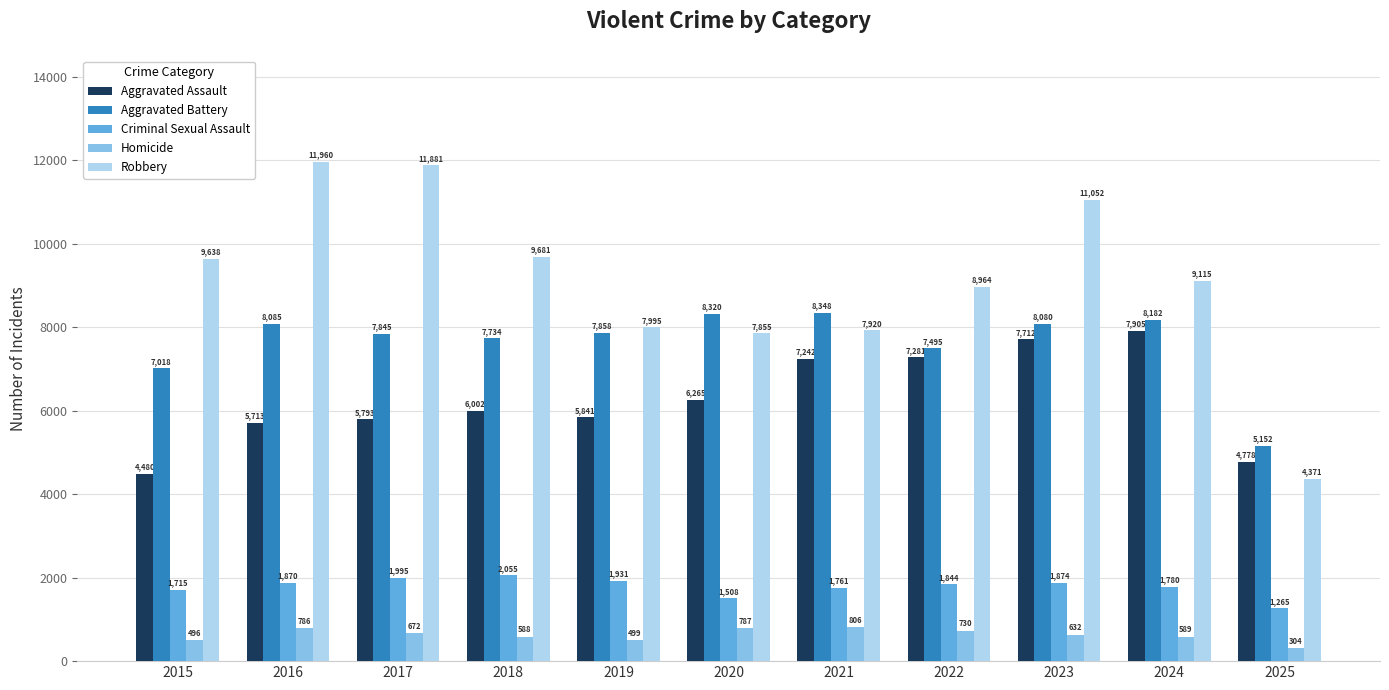

How many values in the Homicide series are below 632?

5